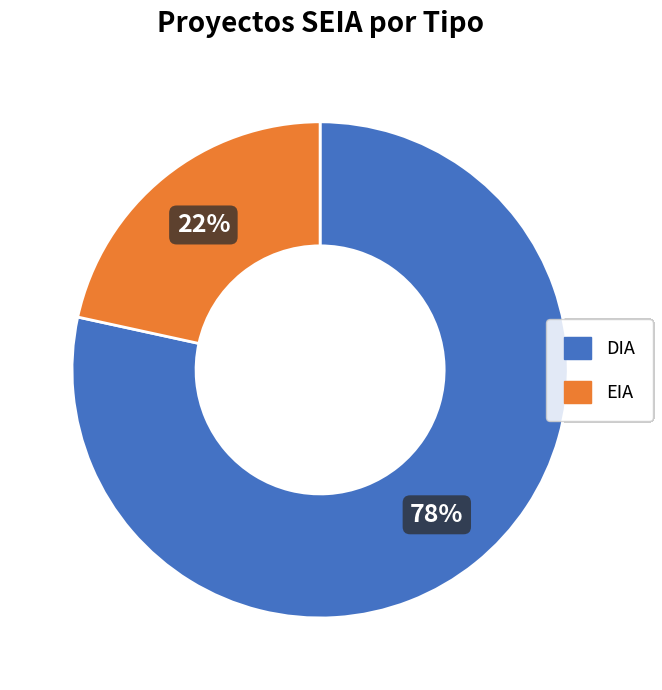

Does any single category account for the majority?

Yes